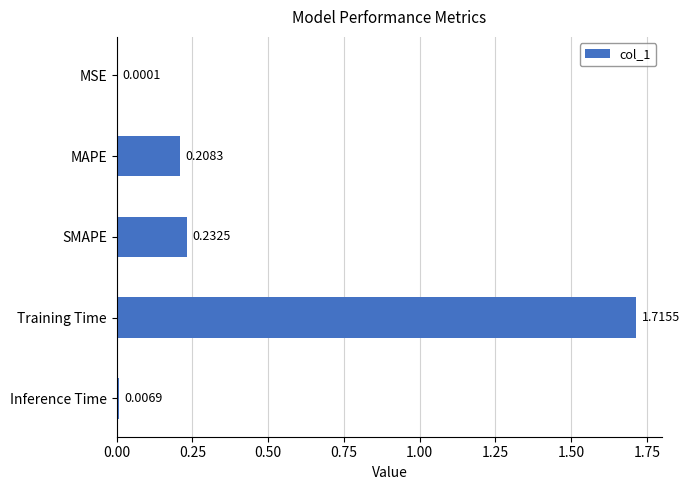

Which category has the highest value across all series?

Training Time